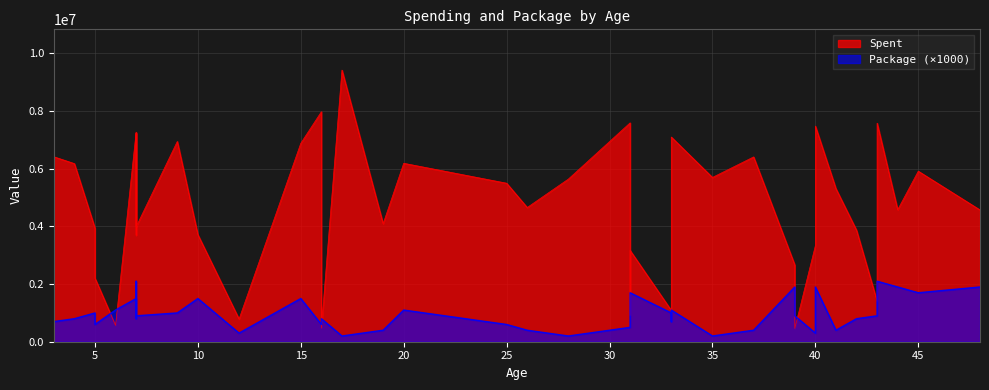

Is the value of Spent at 31 greater than the value of Package at 9?

Yes